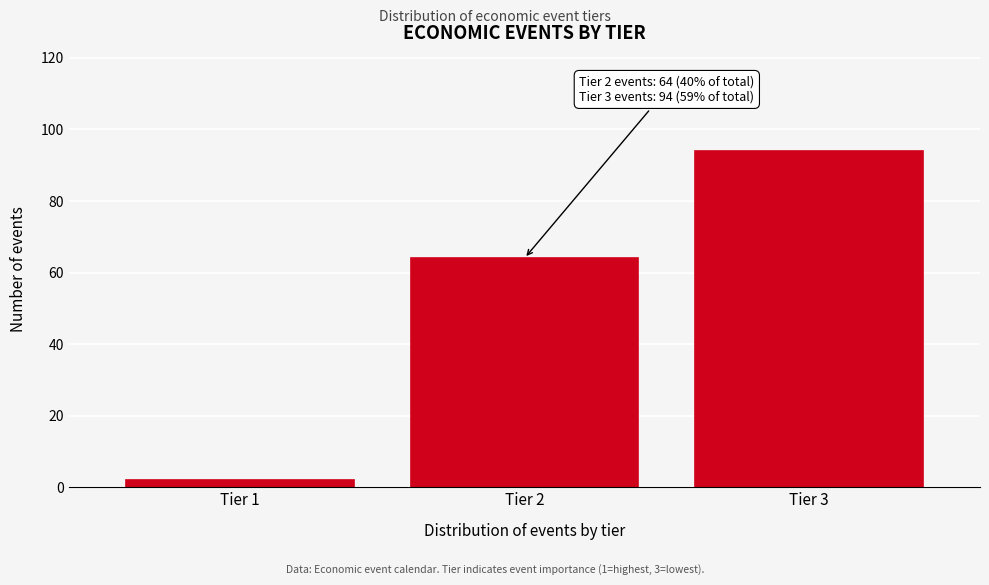

Reading left to right, what are all the values shown in this chart?

Tier 1=2	Tier 2=64	Tier 3=94